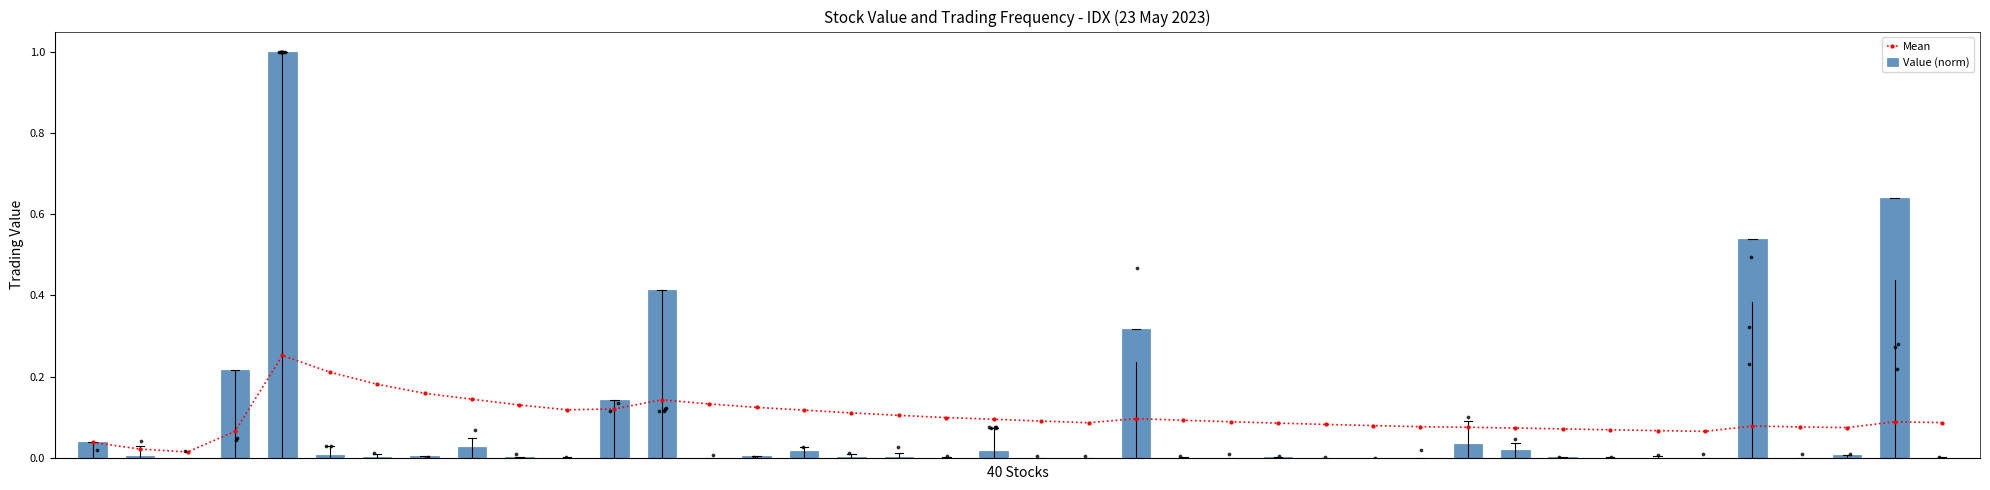

What is the total value across all series at 24?

0.1